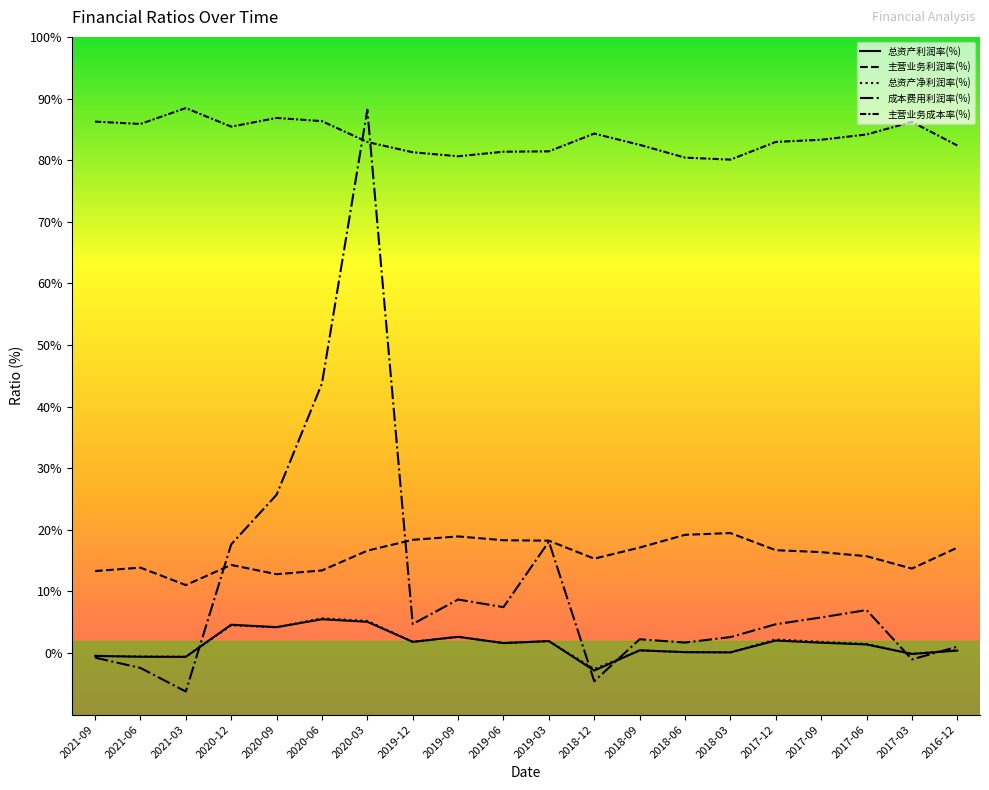

Which has a higher value, 2018-12 or 2017-12?

2017-12